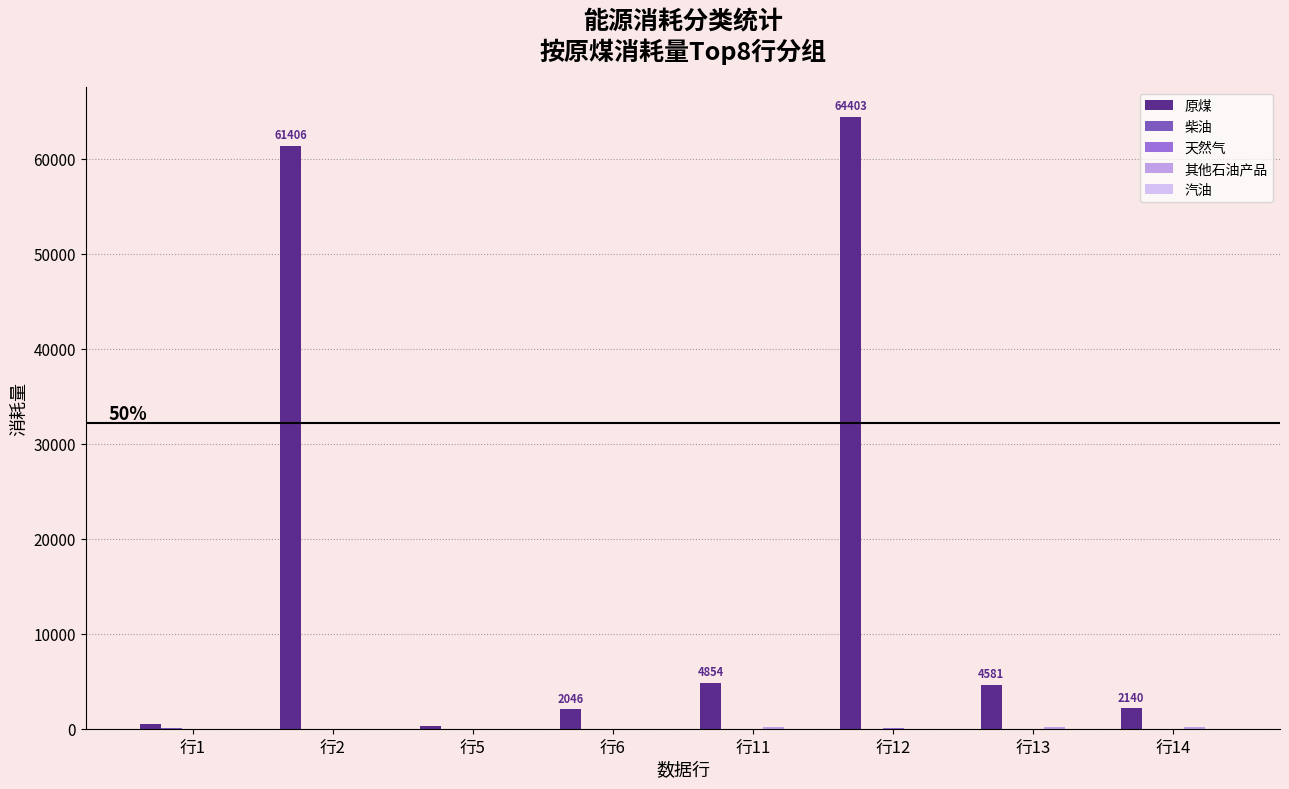

How many distinct data groups are displayed?

5